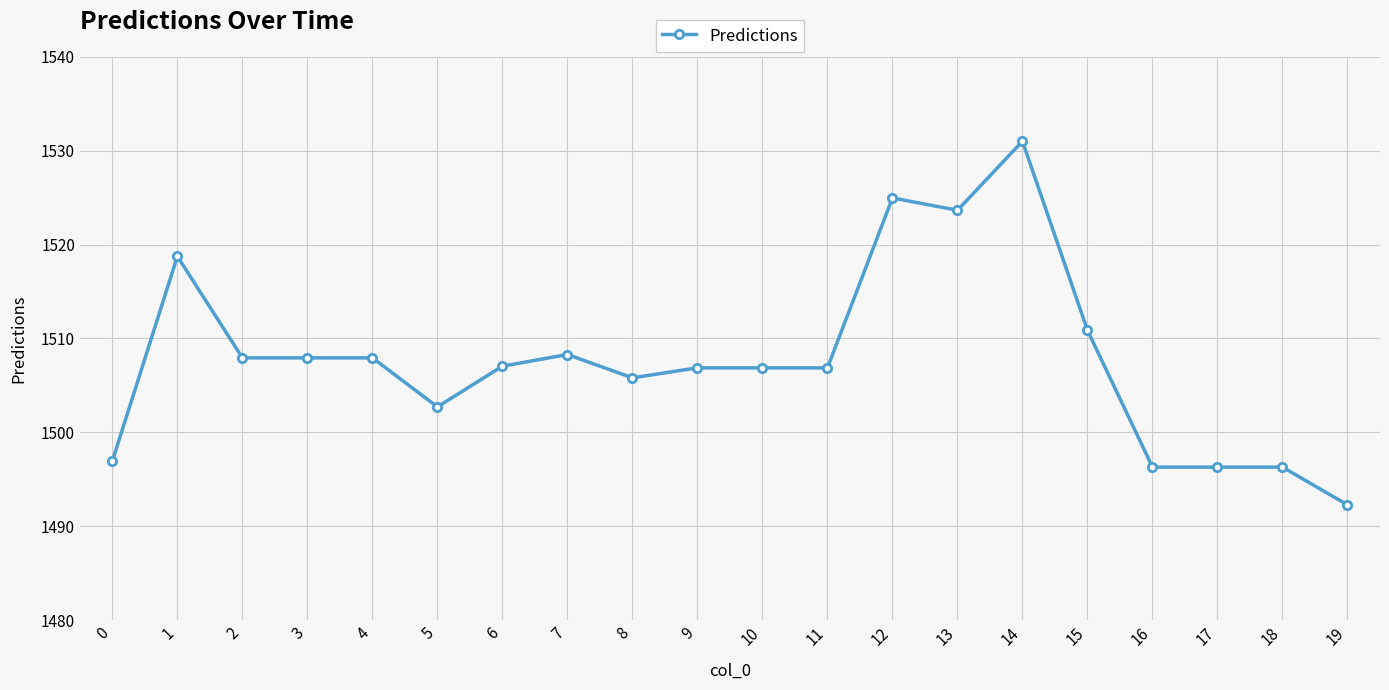

What is the change in value from 10 to 13?

+16.8